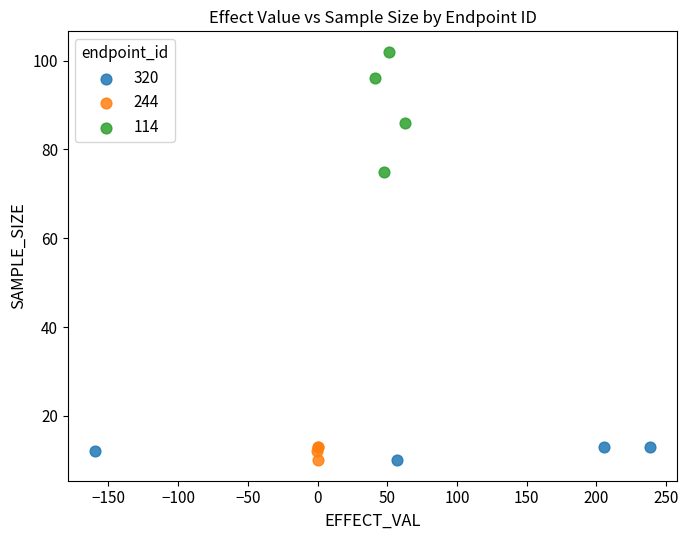

Which series contains the highest Y value?

114